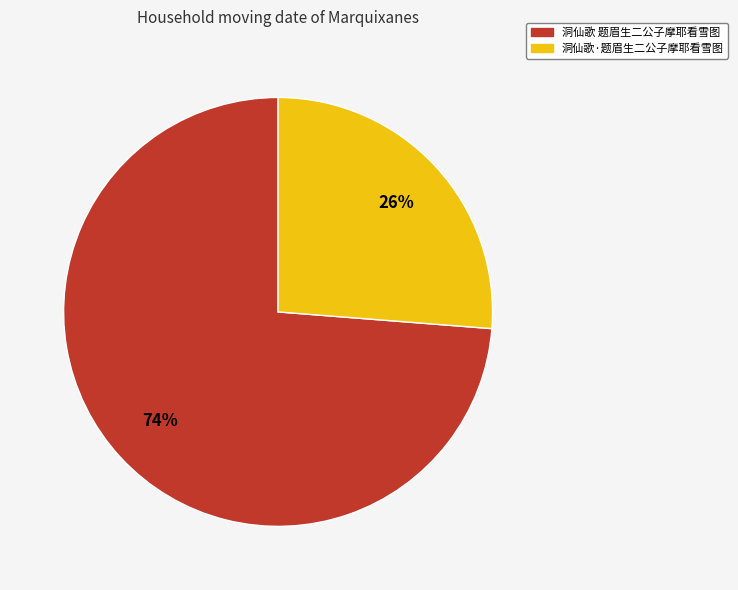

Is it true that 洞仙歌 题眉生二公子摩耶看雪图 is 64% of the pie?

False